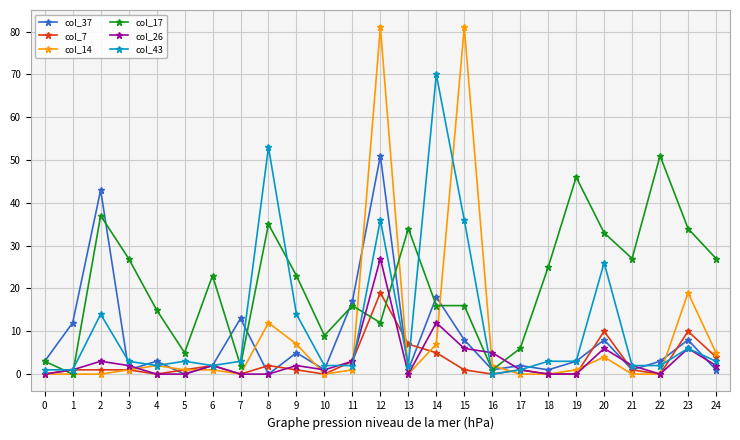

Which series ends up on top after the final intersection of col_17 and col_7?

col_17